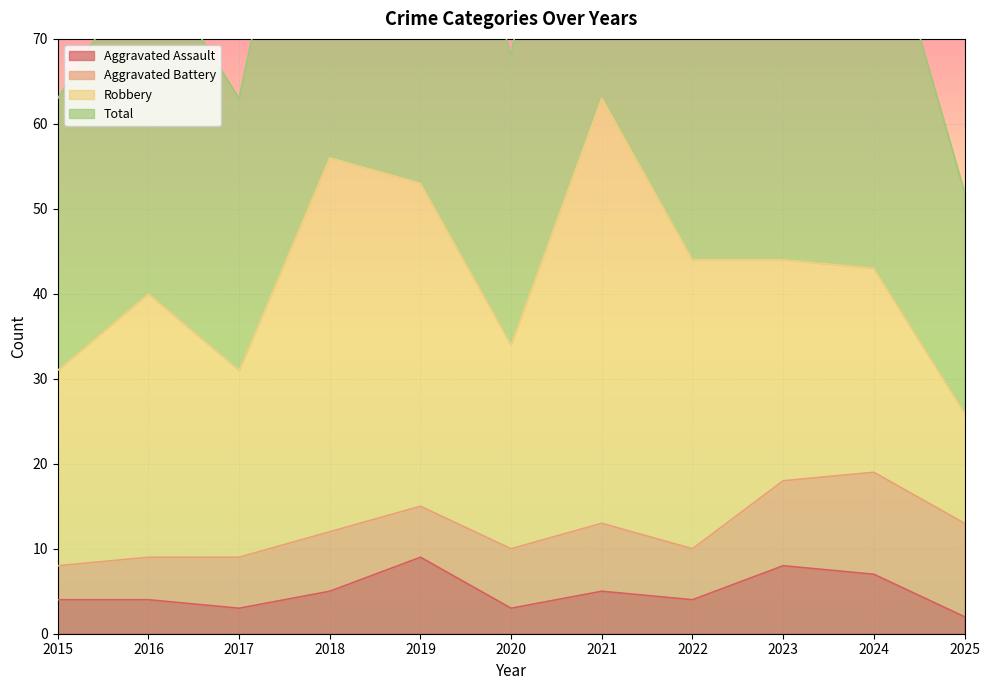

Where is Total nearest to the value 89?

2024